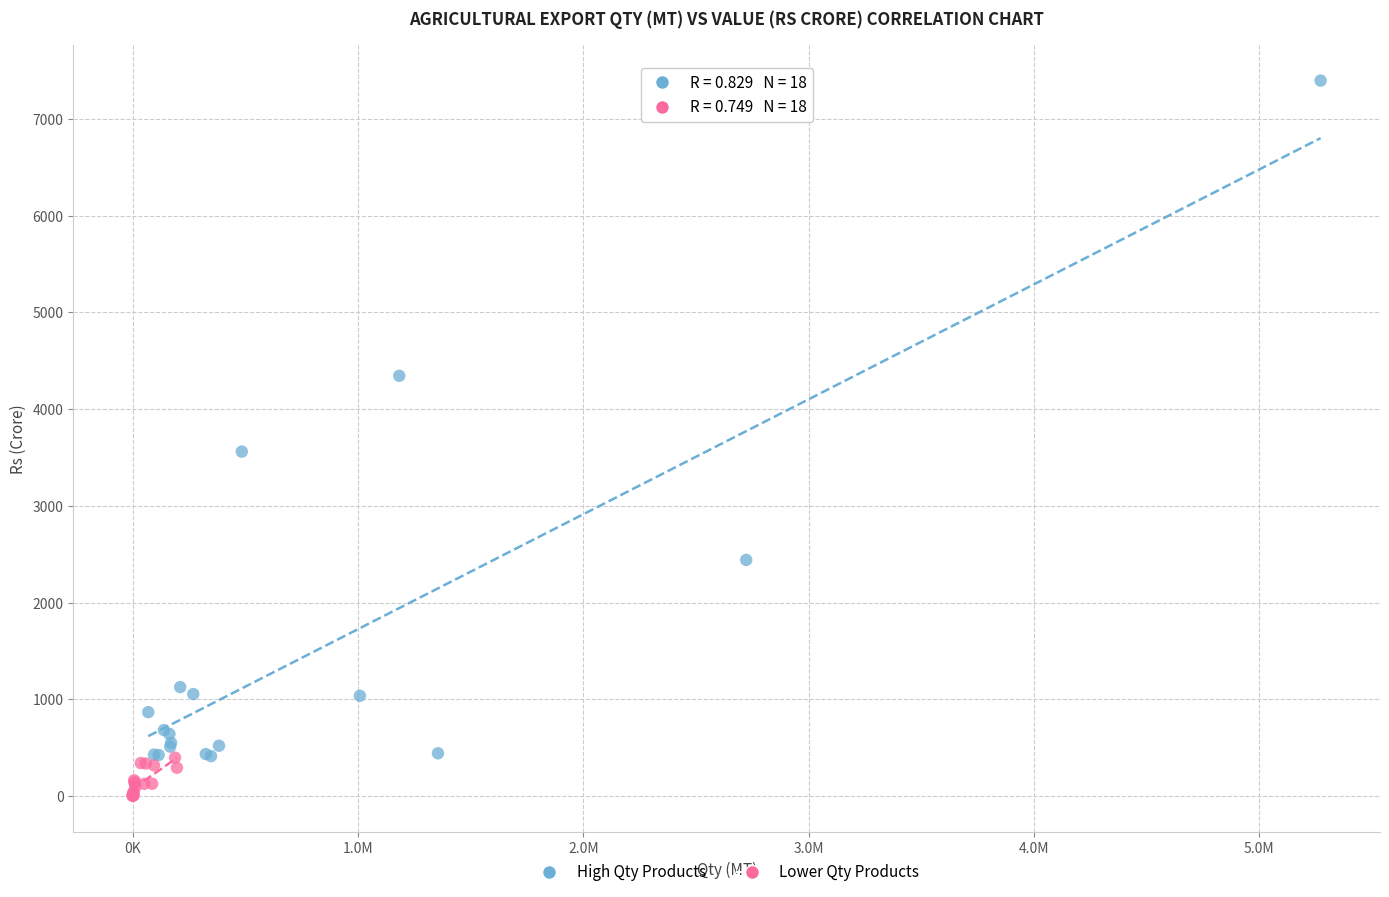

Which series reaches the minimum Y coordinate?

Lower Qty Products